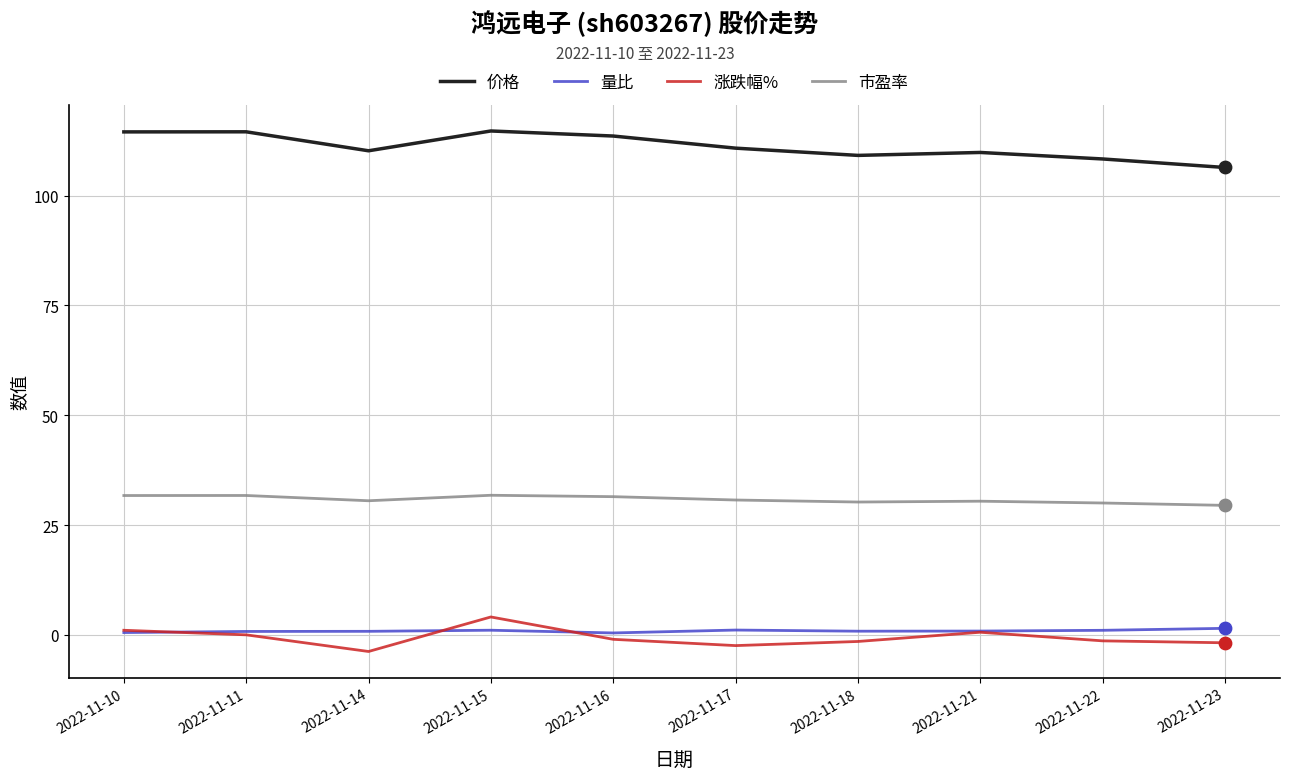

At how many categories does at least one series exceed 100?

10